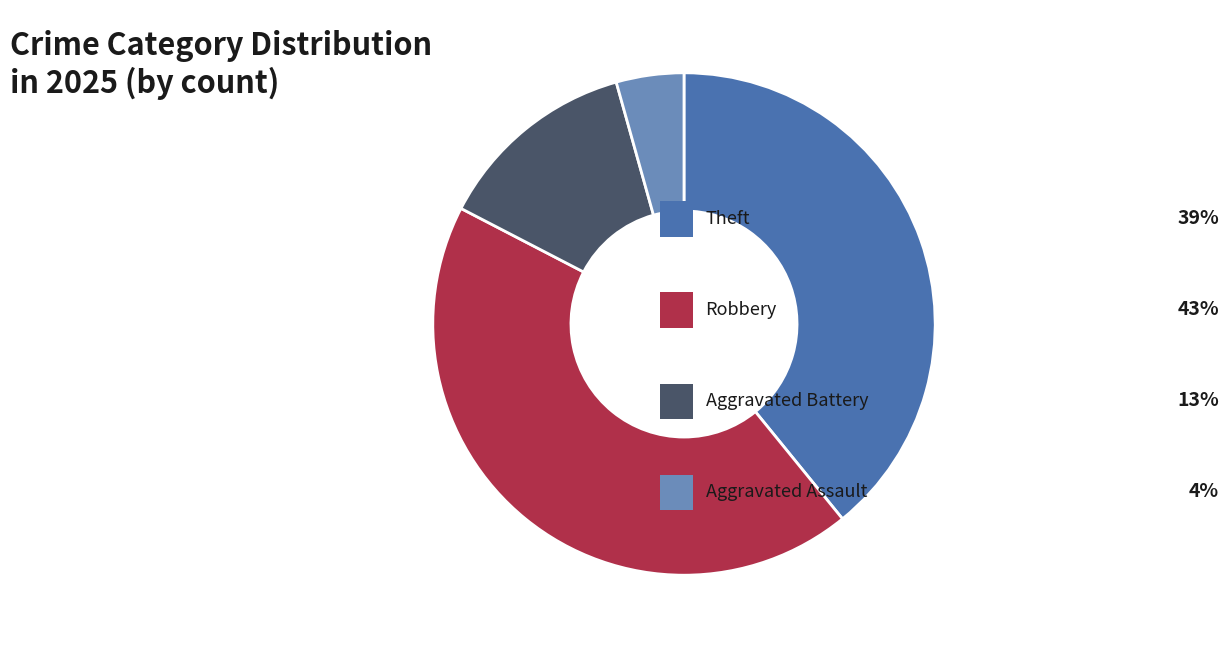

Does any single category account for the majority?

No